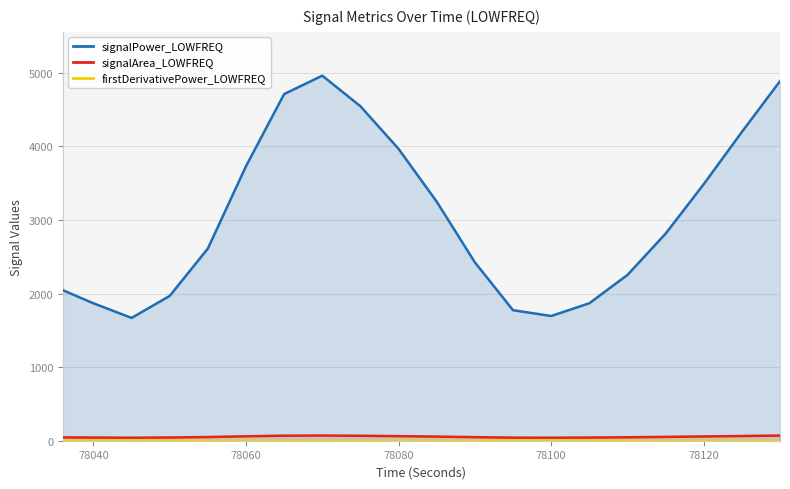

What is the maximum value for signalArea_LOWFREQ?

70.4